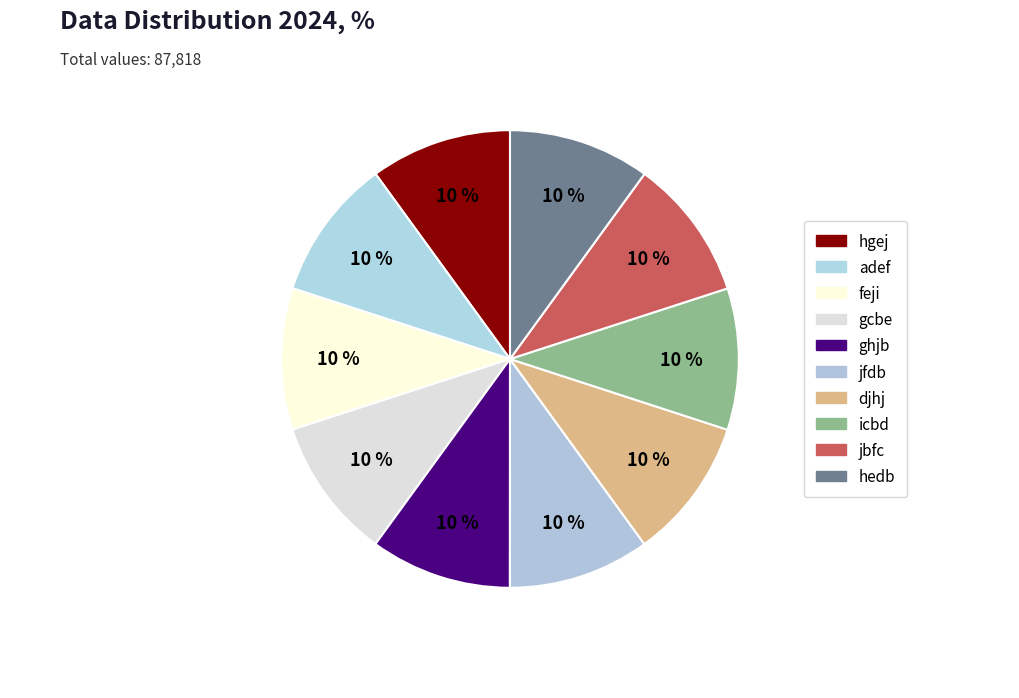

How many slices are in this pie chart?

10